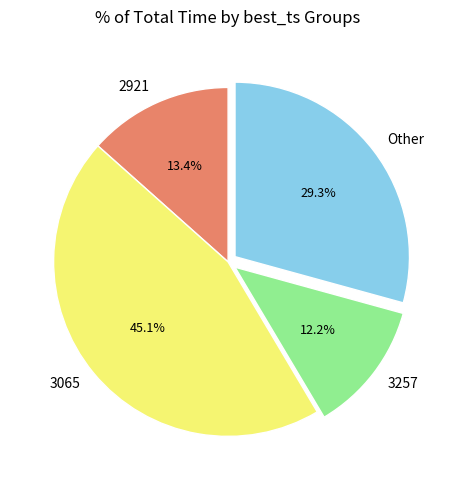

What portion of the pie excludes 2921?

86.6%